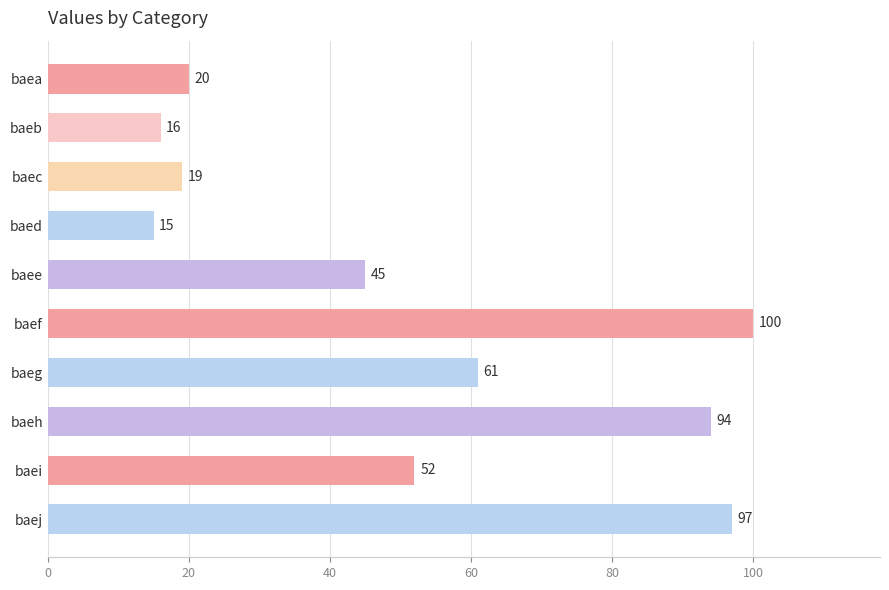

What is the difference between the second highest and second lowest values?

81